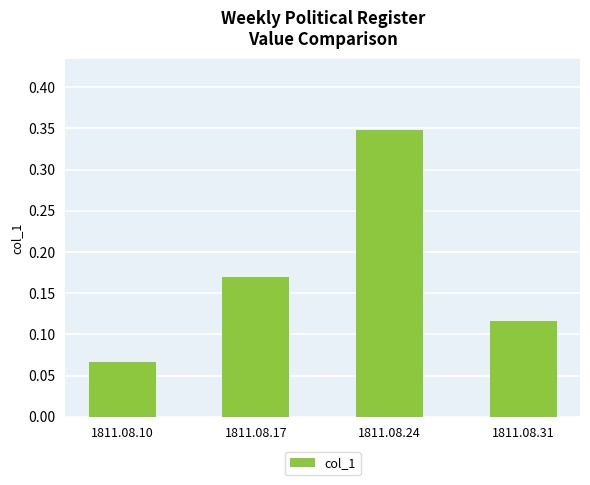

Which label corresponds to the smallest value in the chart?

1811.08.10